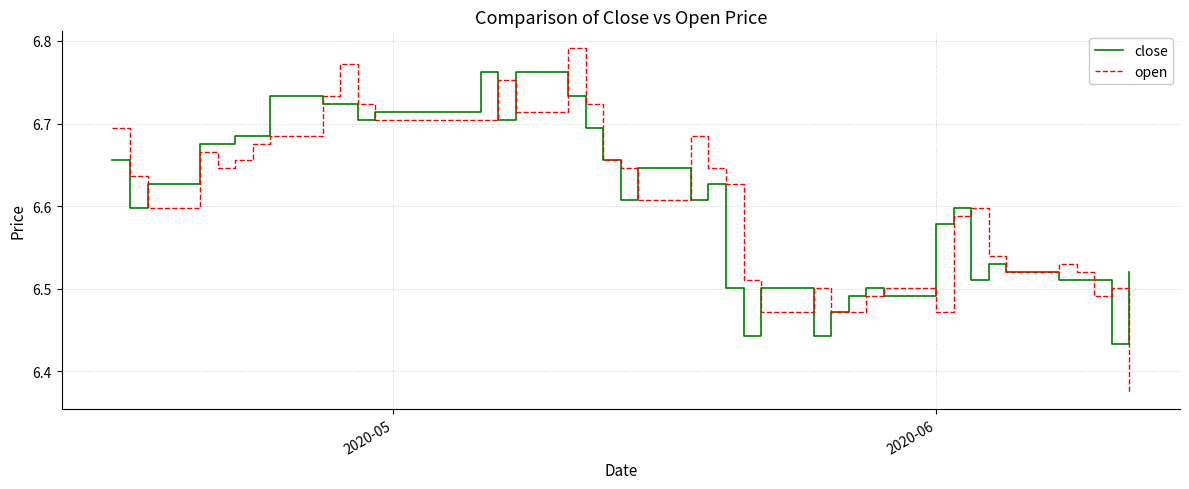

Which series has the largest range (max minus min)?

open